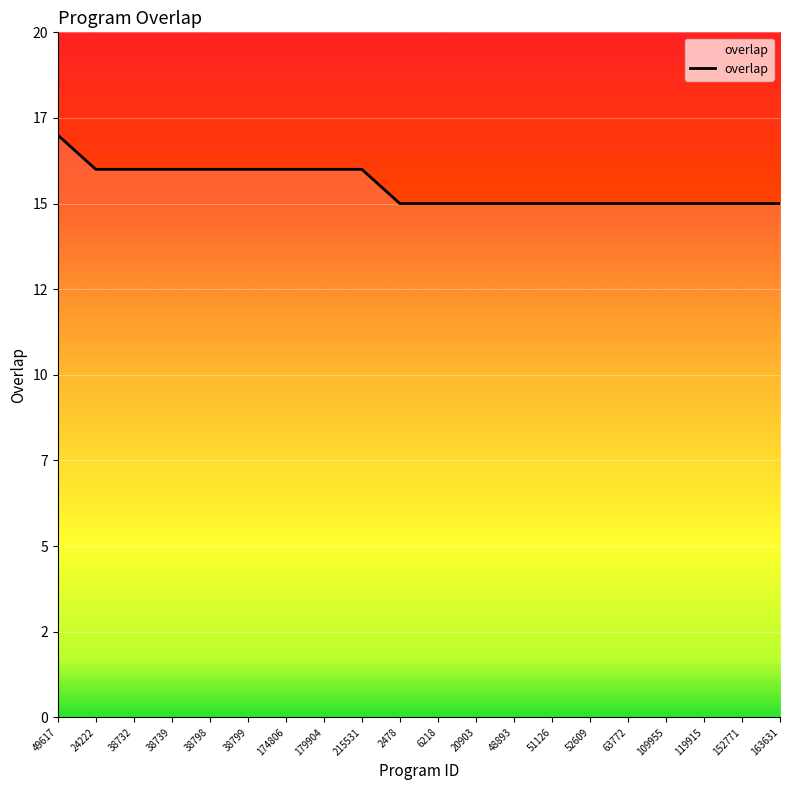

Which label corresponds to the smallest value in the chart?

2478